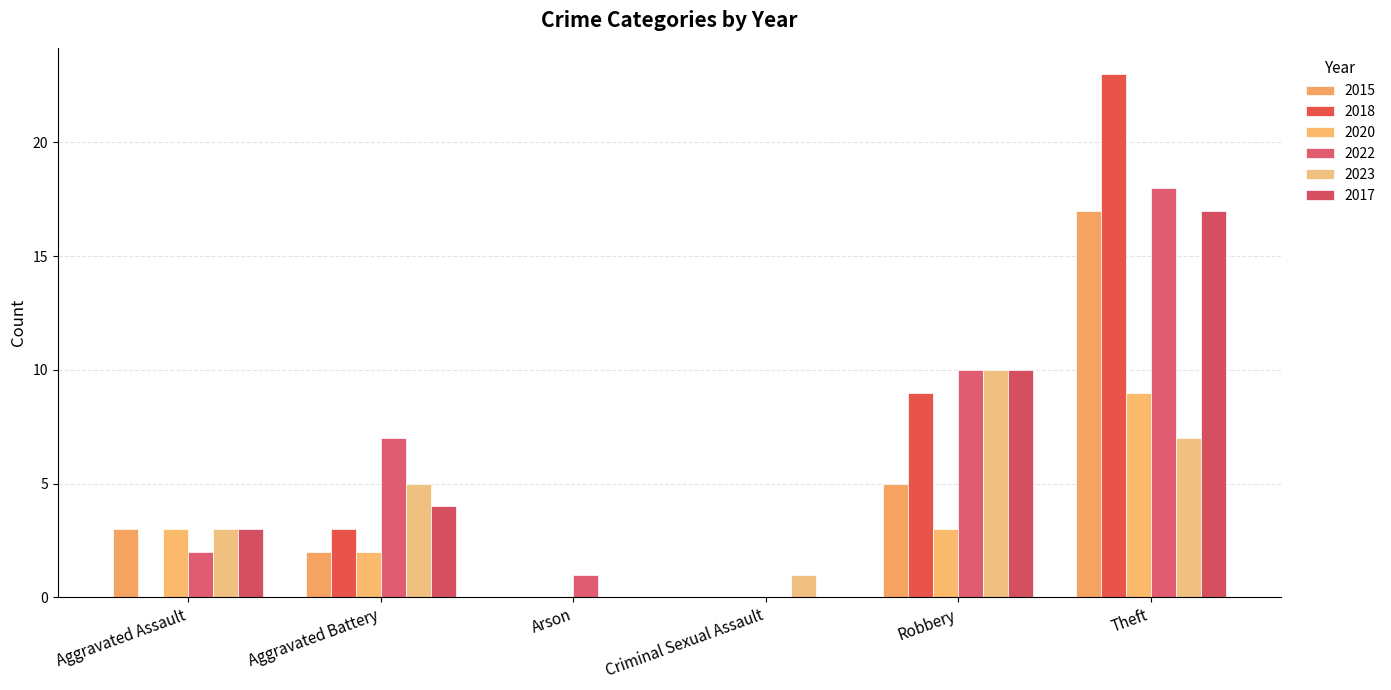

At which label does 2022 first exceed 7?

Robbery